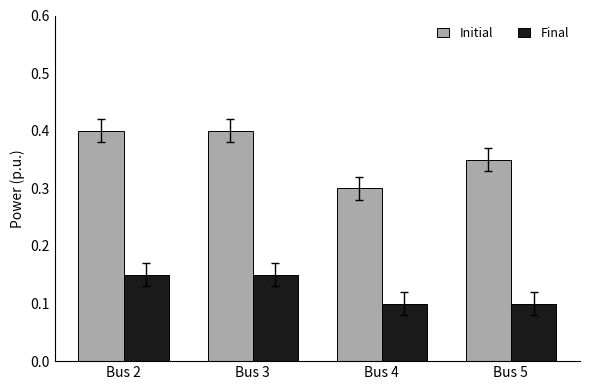

Which series has the widest spread of values?

Initial